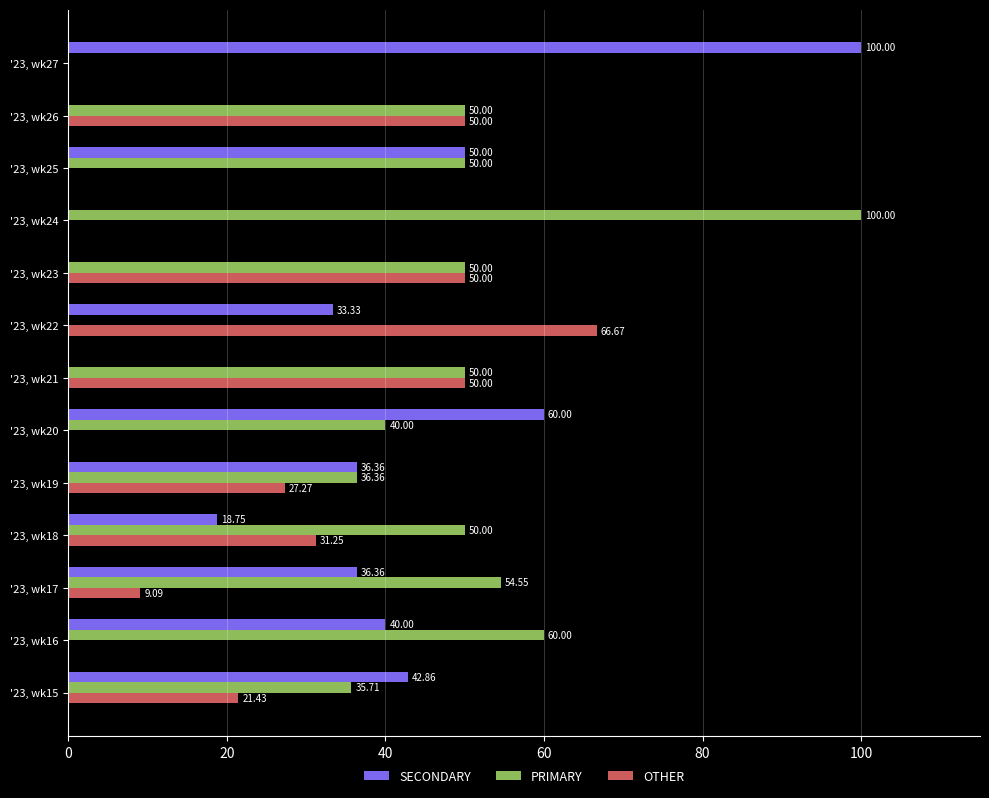

Which series has the largest total across all categories?

PRIMARY